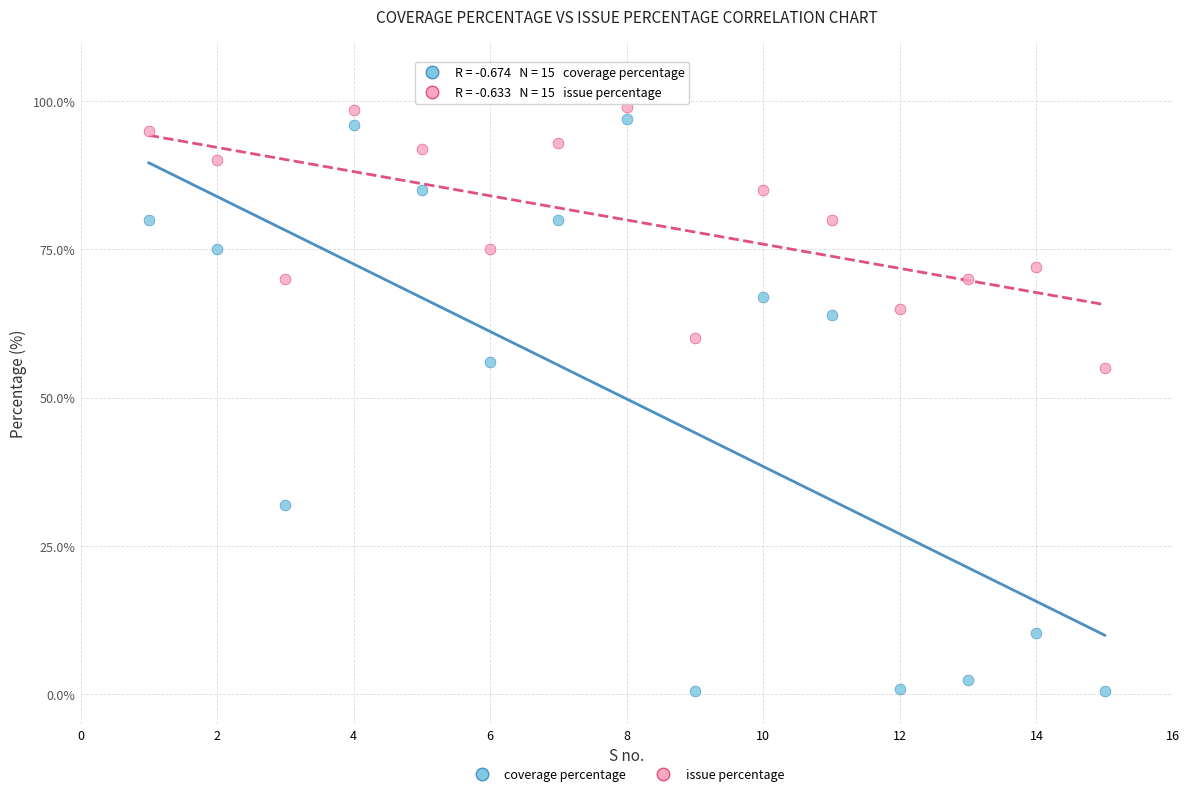

Which series contains the highest Y value?

issue percentage